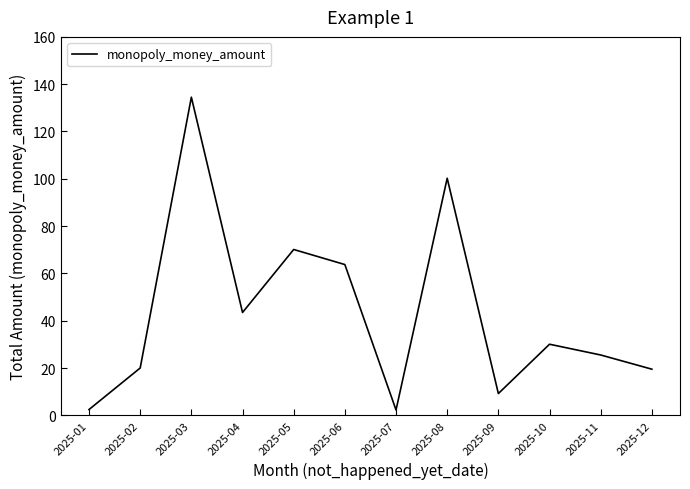

What is the maximum value shown in the chart?

134.5